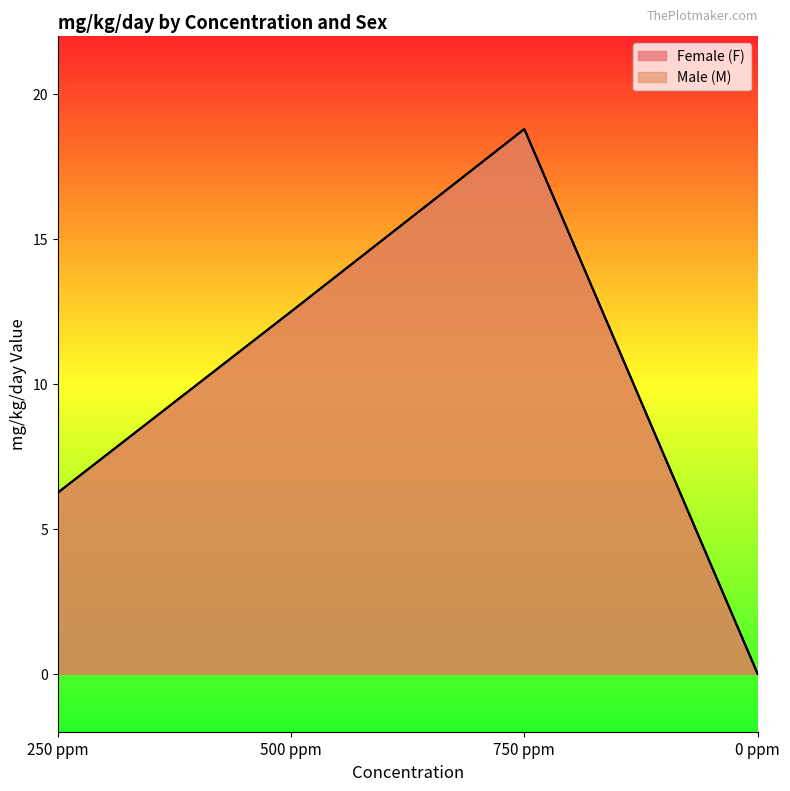

Which series has the largest total across all categories?

Female (F)